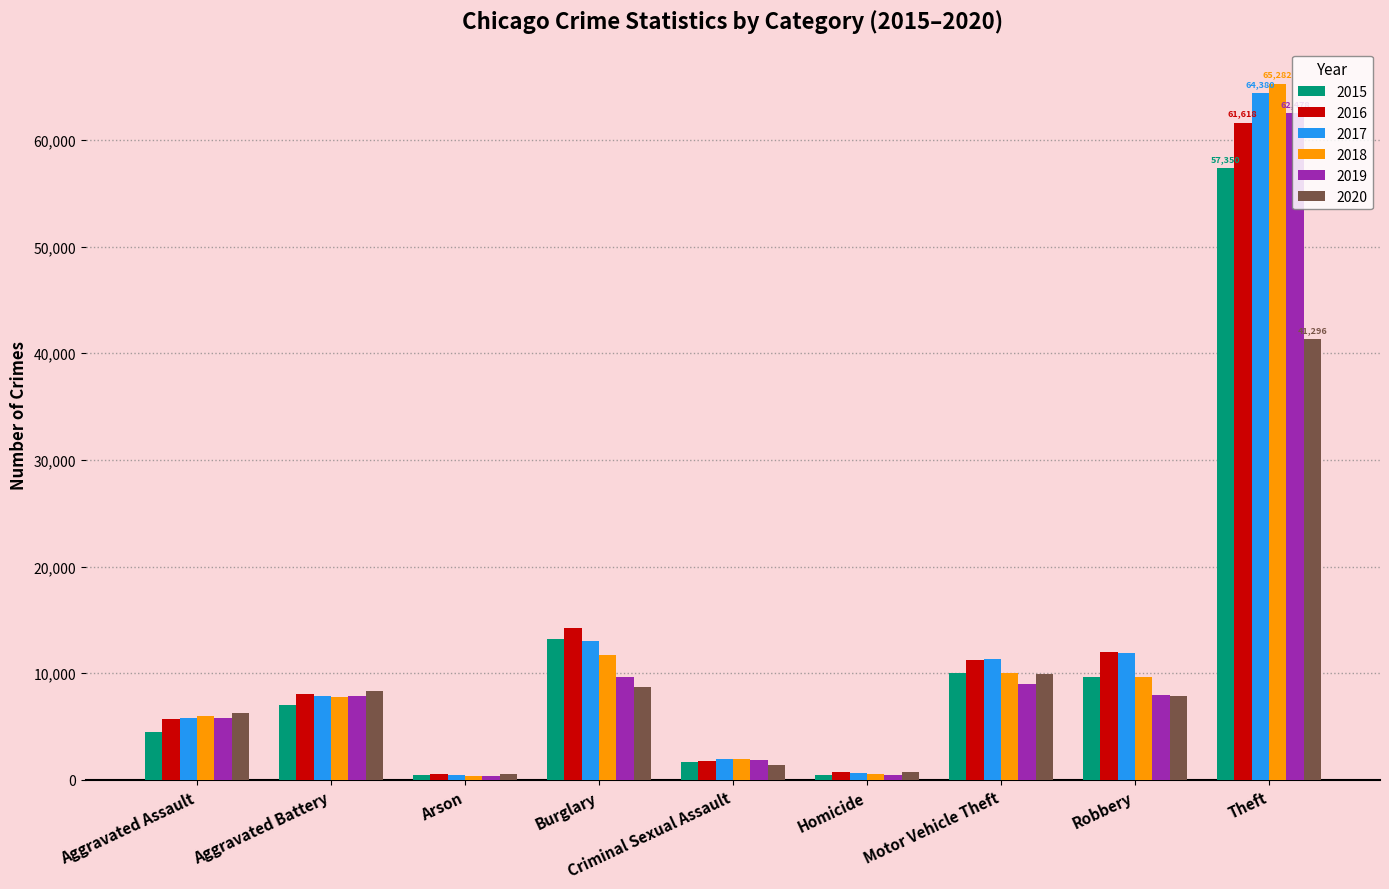

The 2019 series shows 62478 at Theft. True or false?

True